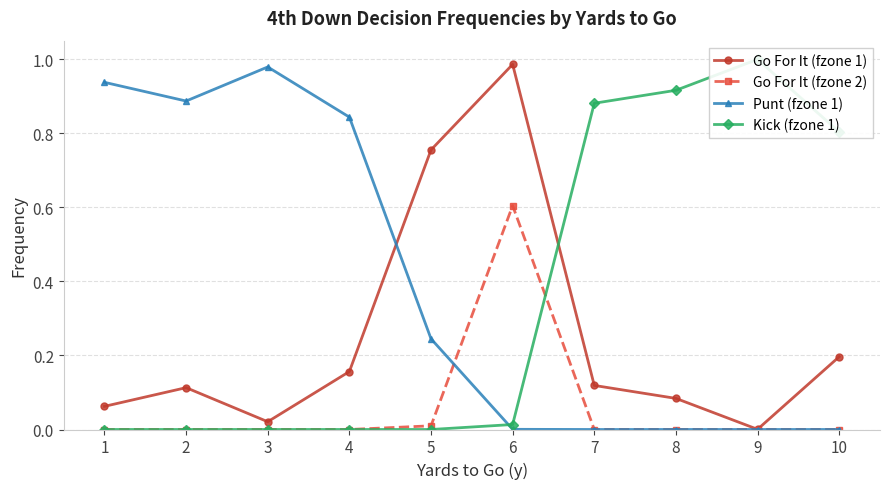

Is this an area chart (filled region under the line)?

No